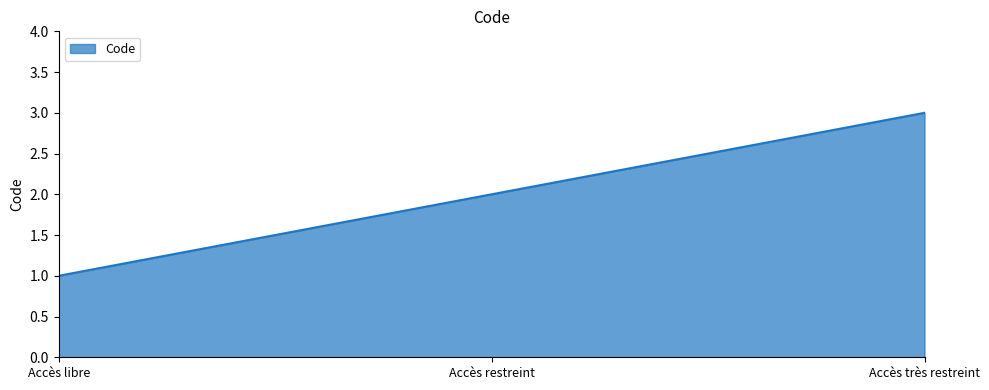

What is the difference between the maximum and minimum values?

2